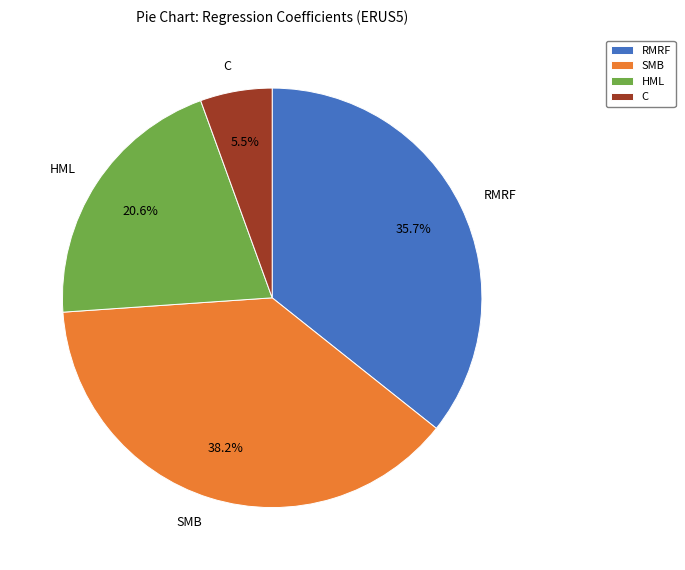

To the nearest percent, what is the difference between the HML and C slice percentages?

15%